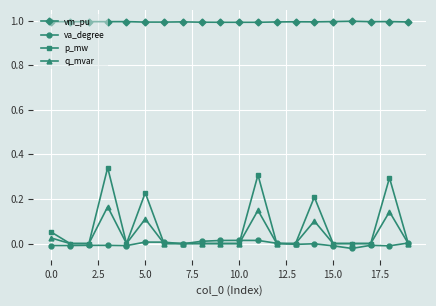

True or false: vm_pu and p_mw cross at least once.

False